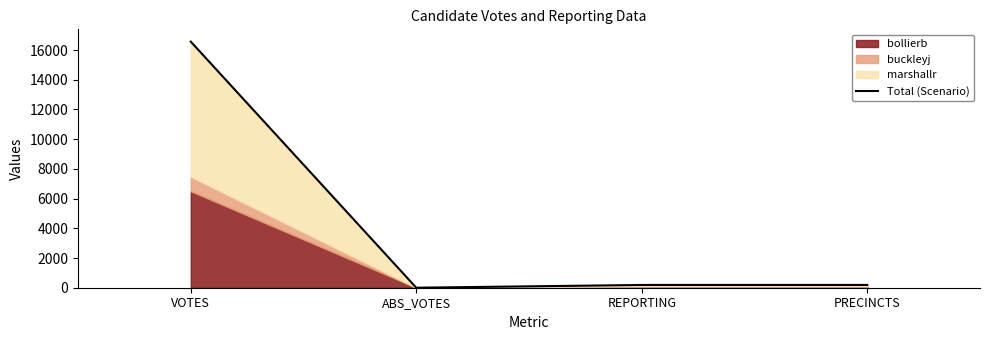

What is the sum of all values?

16936